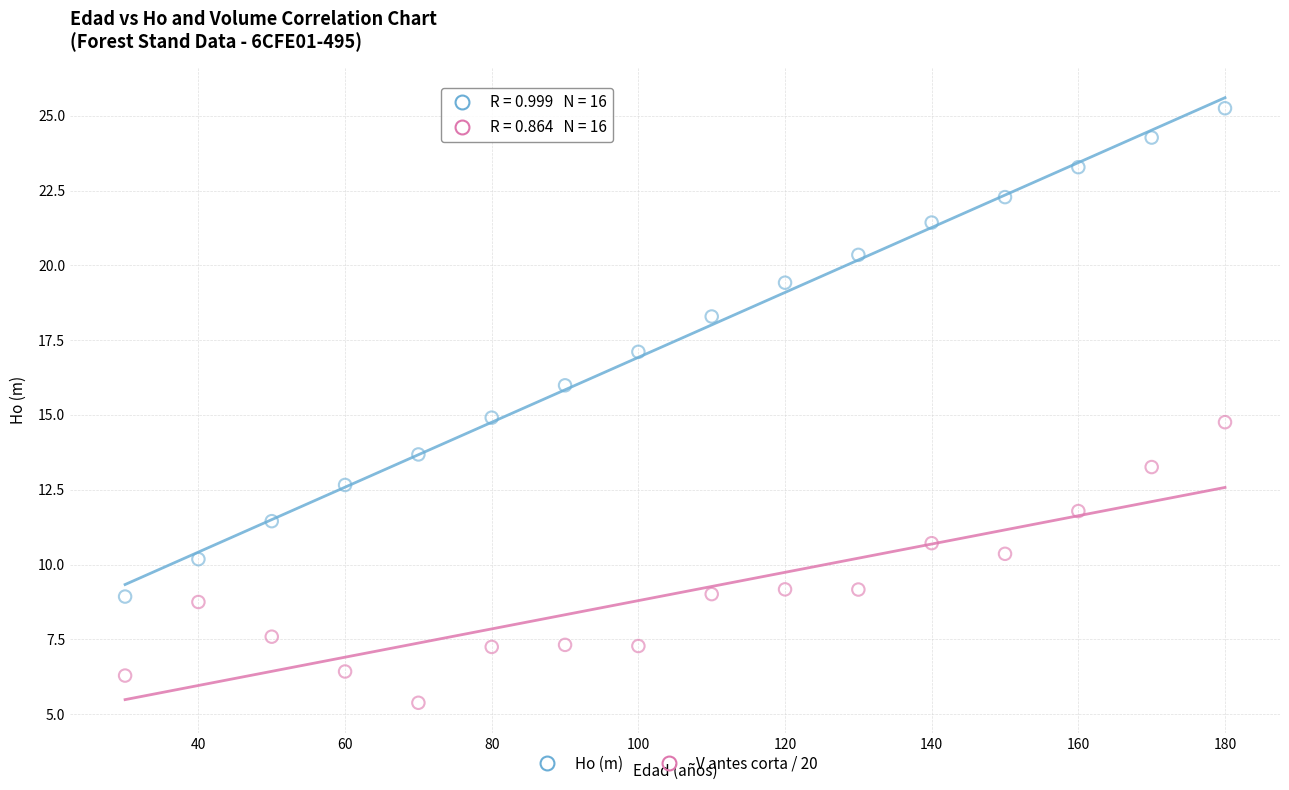

Across all data points, what is the range of X values (max minus min)?

150.0